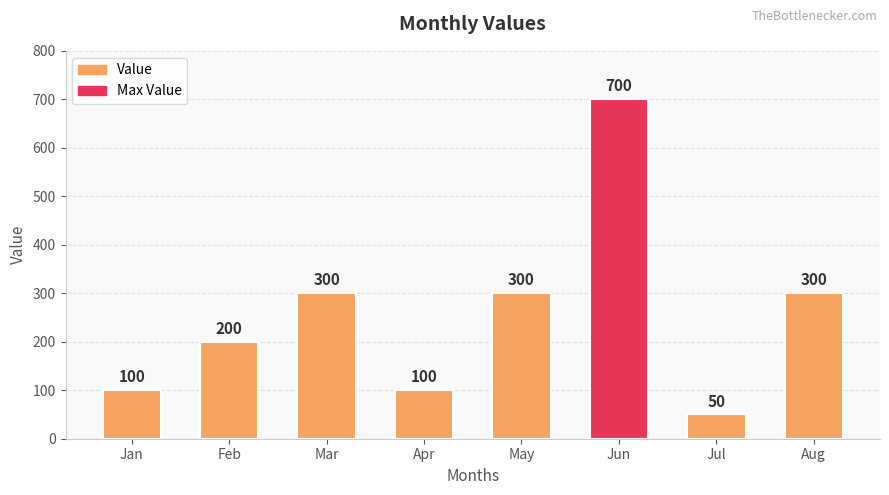

What is the change in value from Jul to Aug?

+250